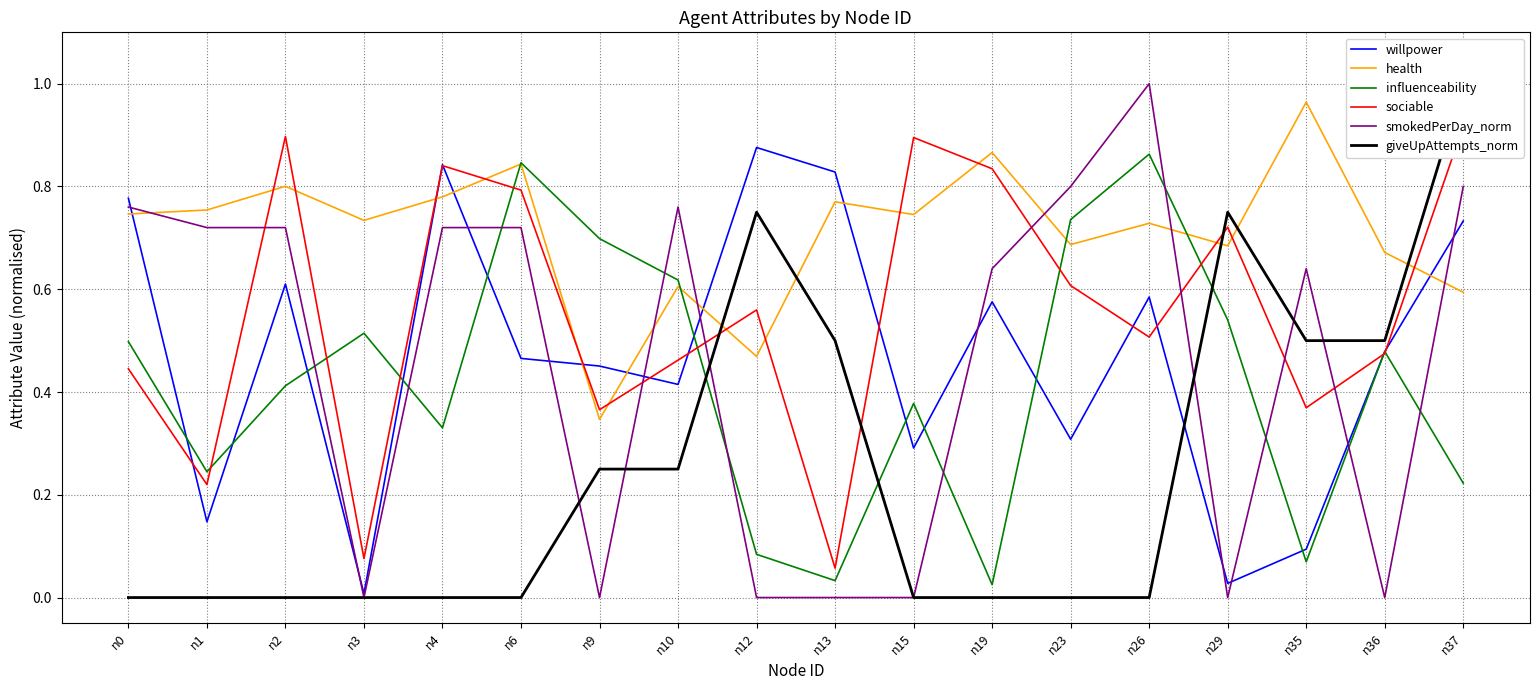

Does the chart have visible grid lines?

Yes